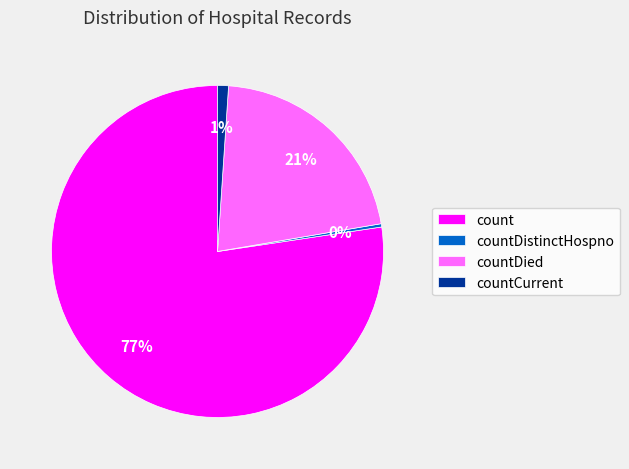

Is it true that countDied is 21% of the pie?

True